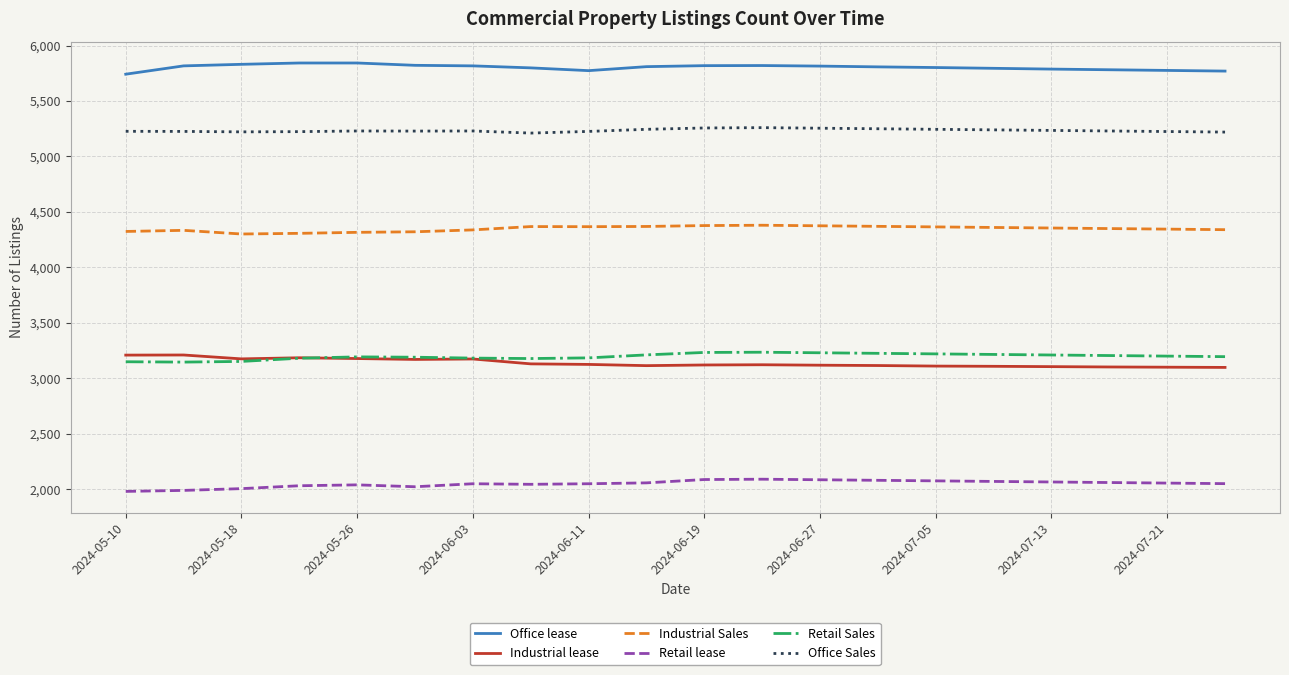

What is the difference between the maximum and minimum values in the Office Sales series?

49